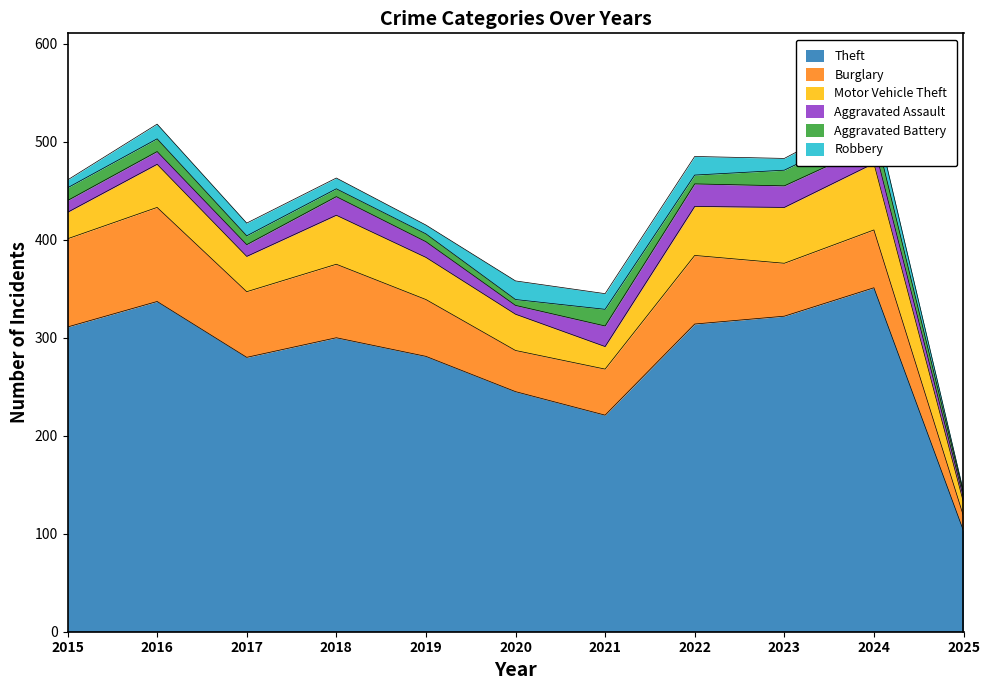

What is the value of the Aggravated Assault point at the 3rd from the left?

12